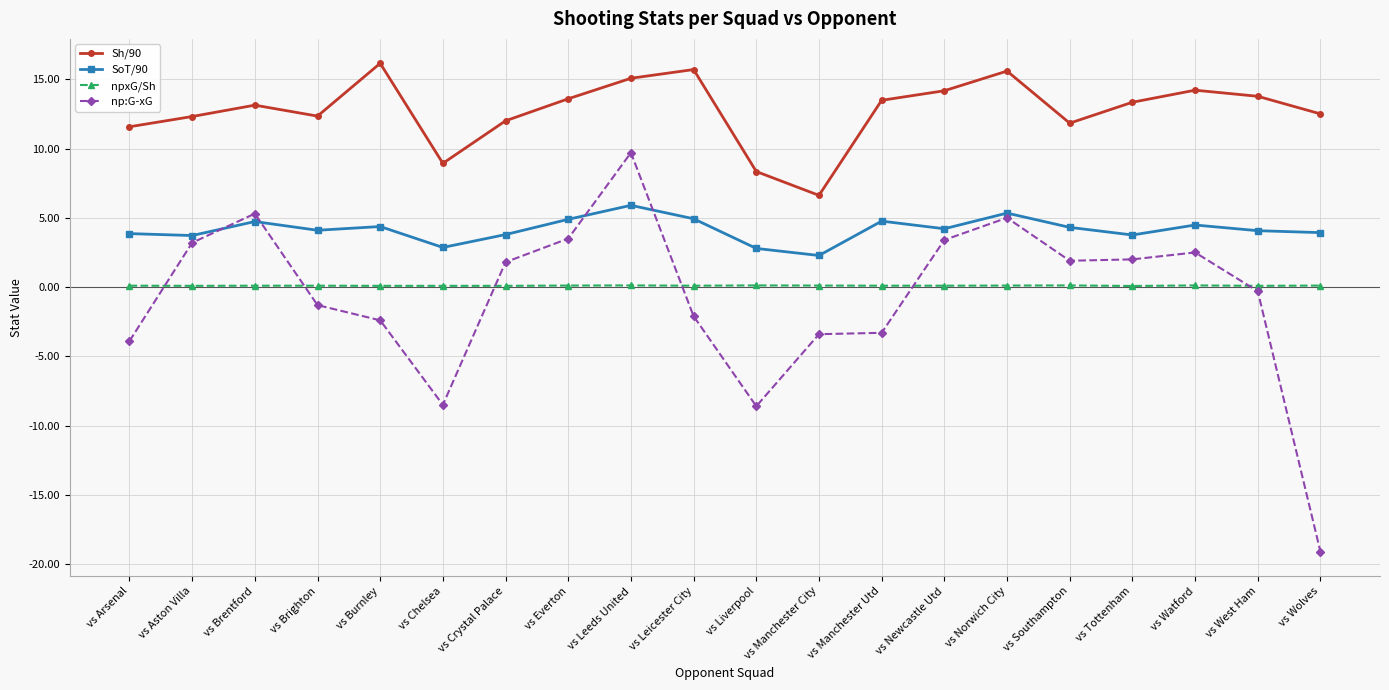

What is the difference between the Sh/90 values at vs Liverpool and vs Watford?

5.9